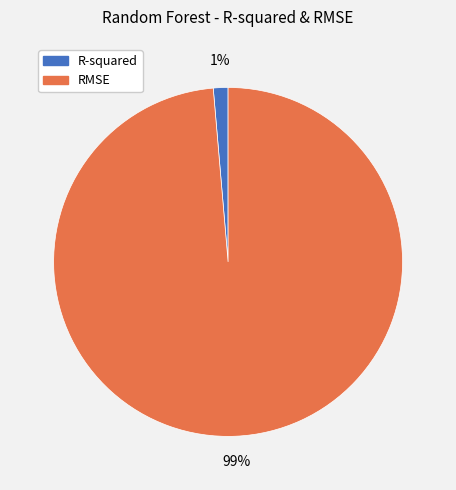

Between RMSE and R-squared, which is larger?

RMSE